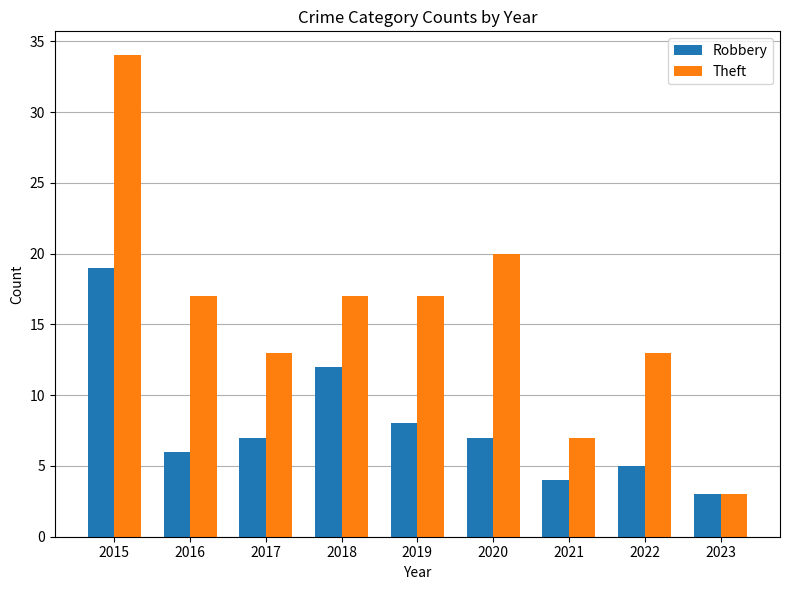

Between 2018 and 2023, which series saw the biggest shift?

Theft